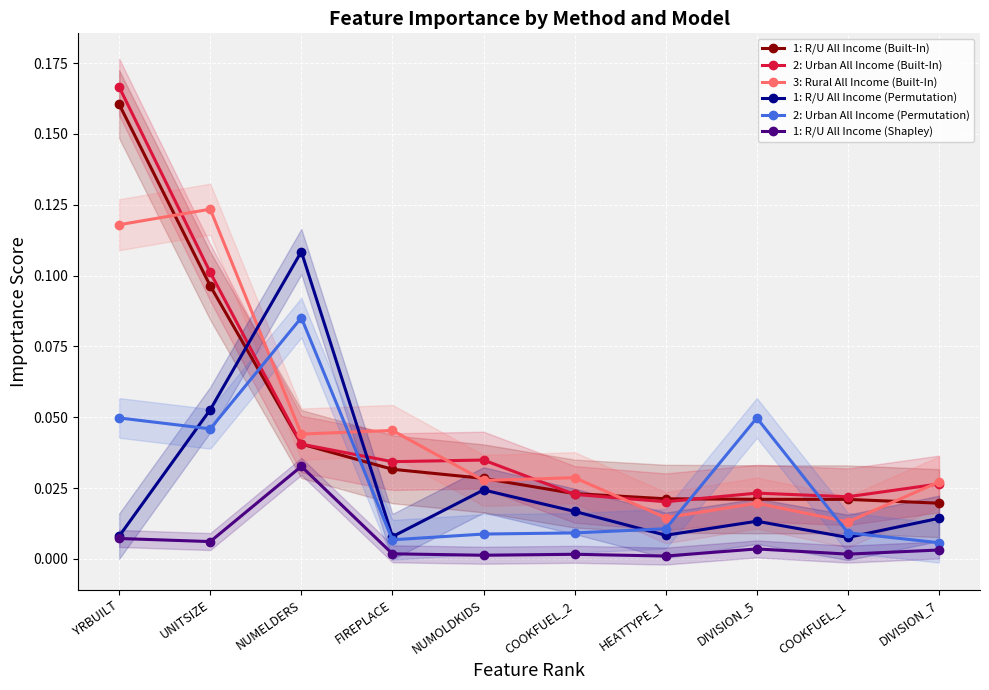

In 3: Rural All Income (Built-In), how many points are lower than both neighbors (excluding endpoints)?

4